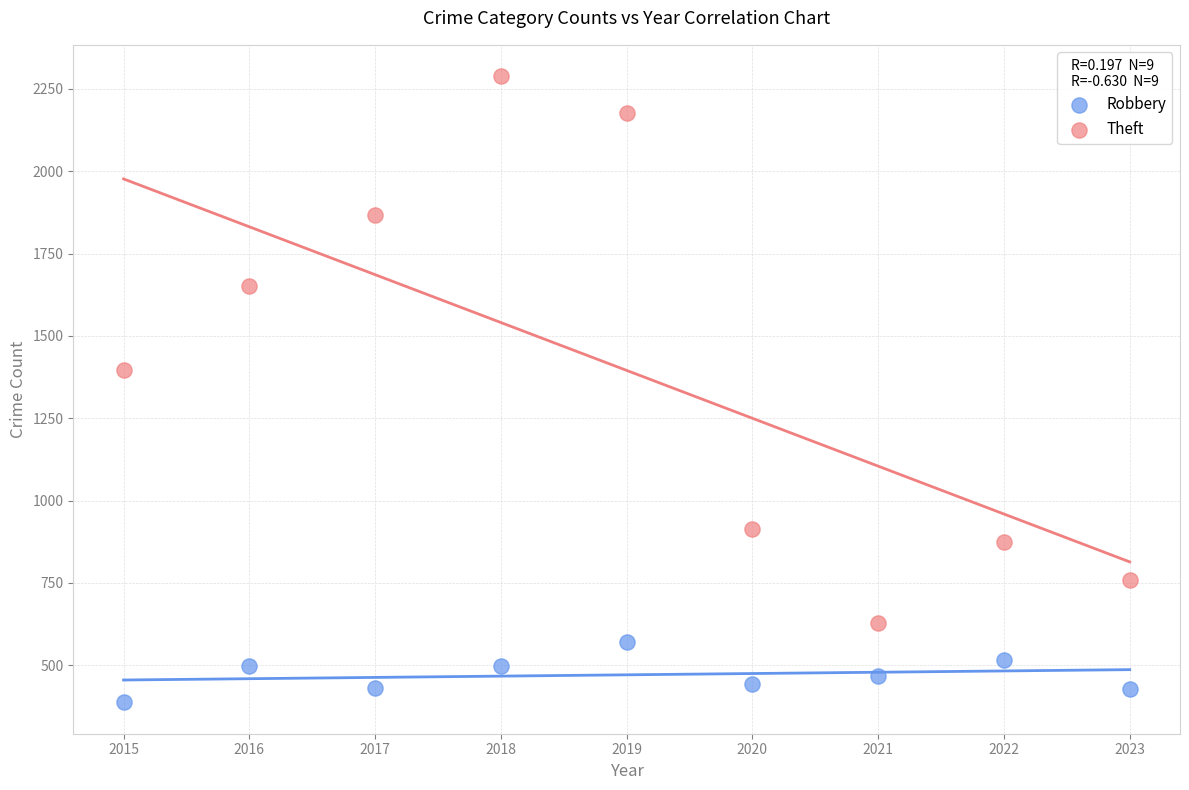

Which series contains the highest Y value?

Theft